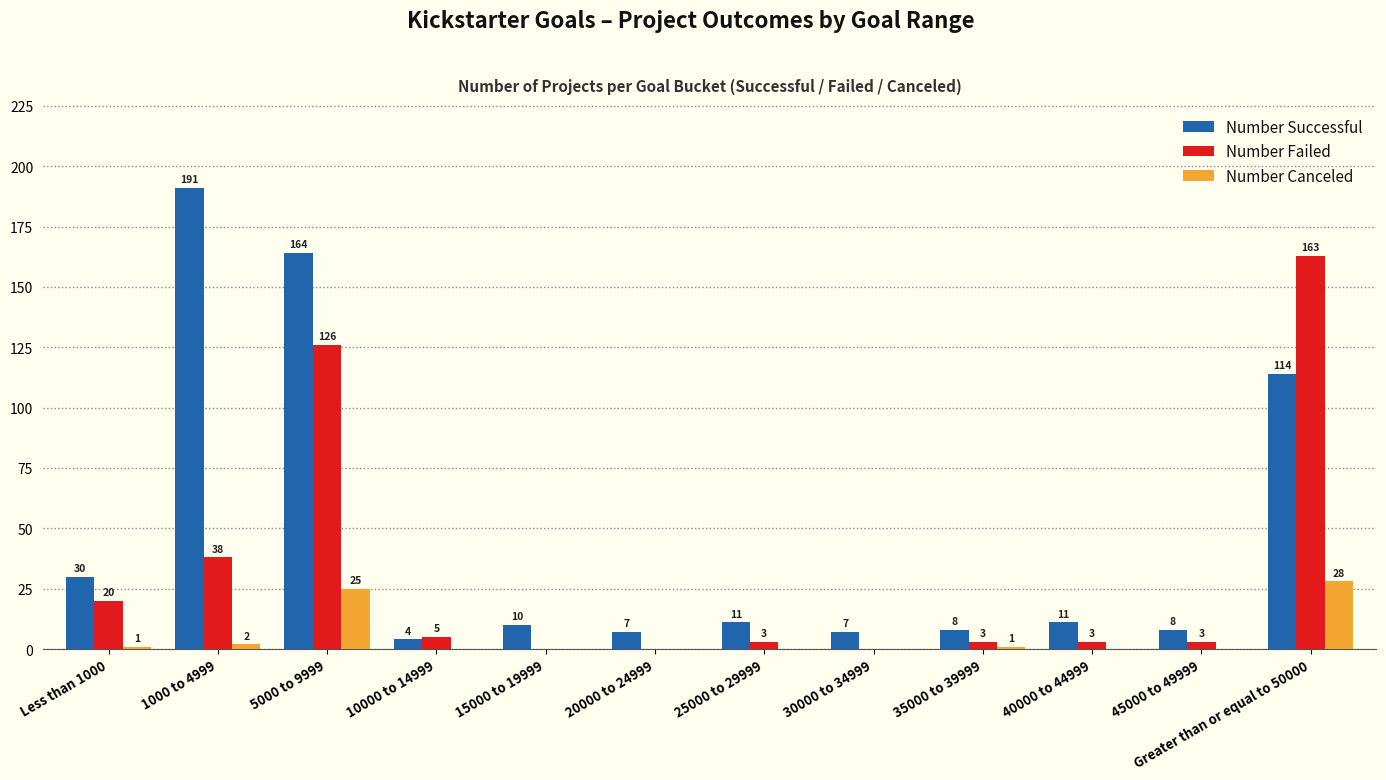

Is it true that Number Failed equals 9 at 1000 to 4999?

False